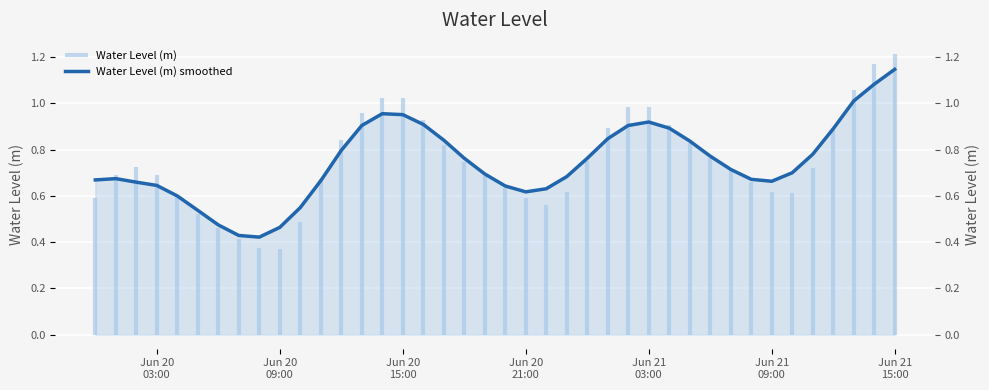

What is the average value?

0.7